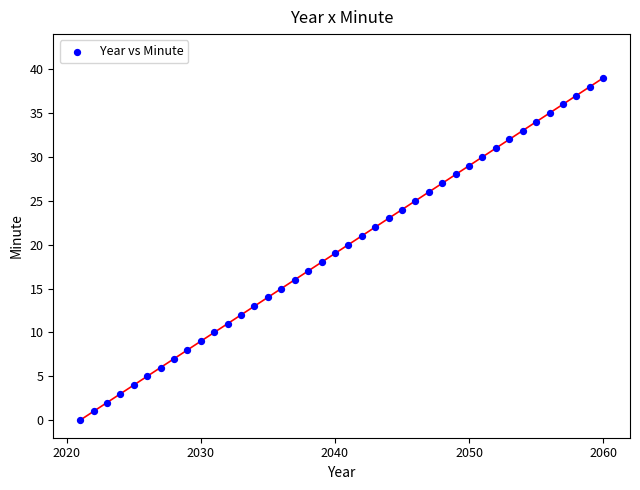

What is the range of X values (max minus min)?

39